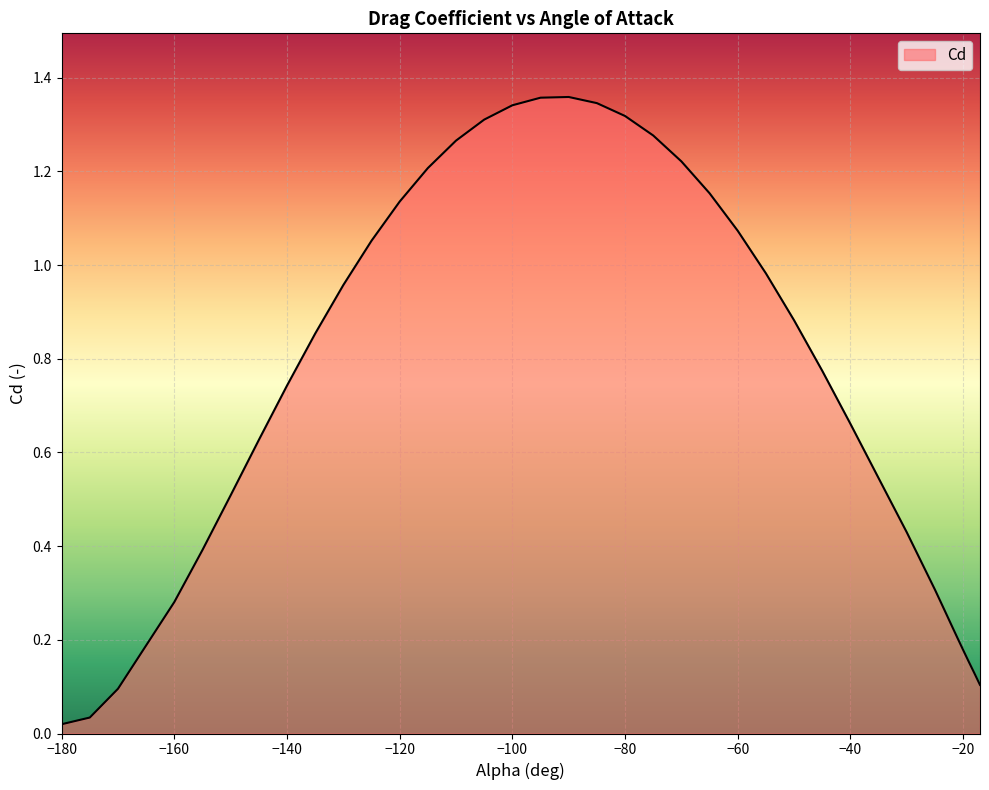

List the labels in order of value, largest first.

-90, -95, -85, -100, -80, -105, -75, -110, -70, -115, -65, -120, -60, -125, -55, -130, -50, -135, -45, -140, -40, -145, -35, -150, -30, -155, -25, -24, -160, -23, -22, -21, -20, -19, -18, -17, -170, -175, -180